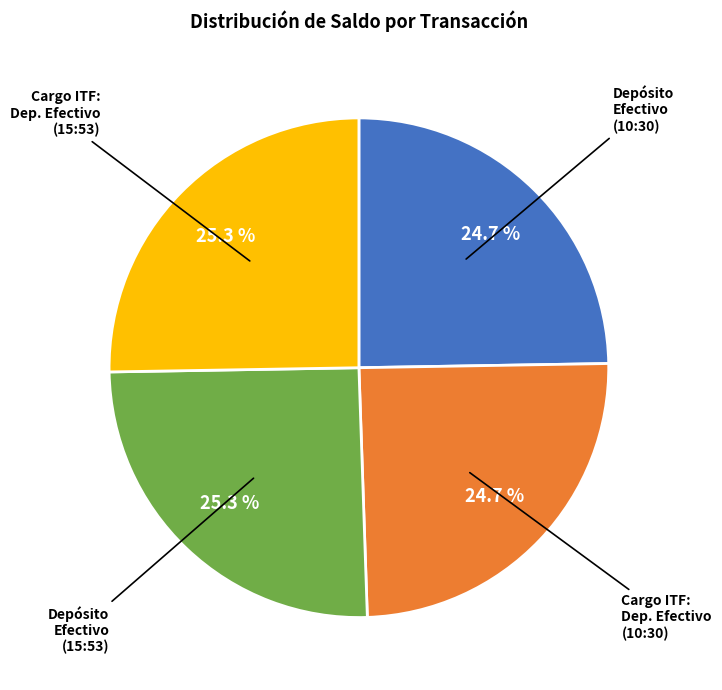

Does any single category account for the majority?

No